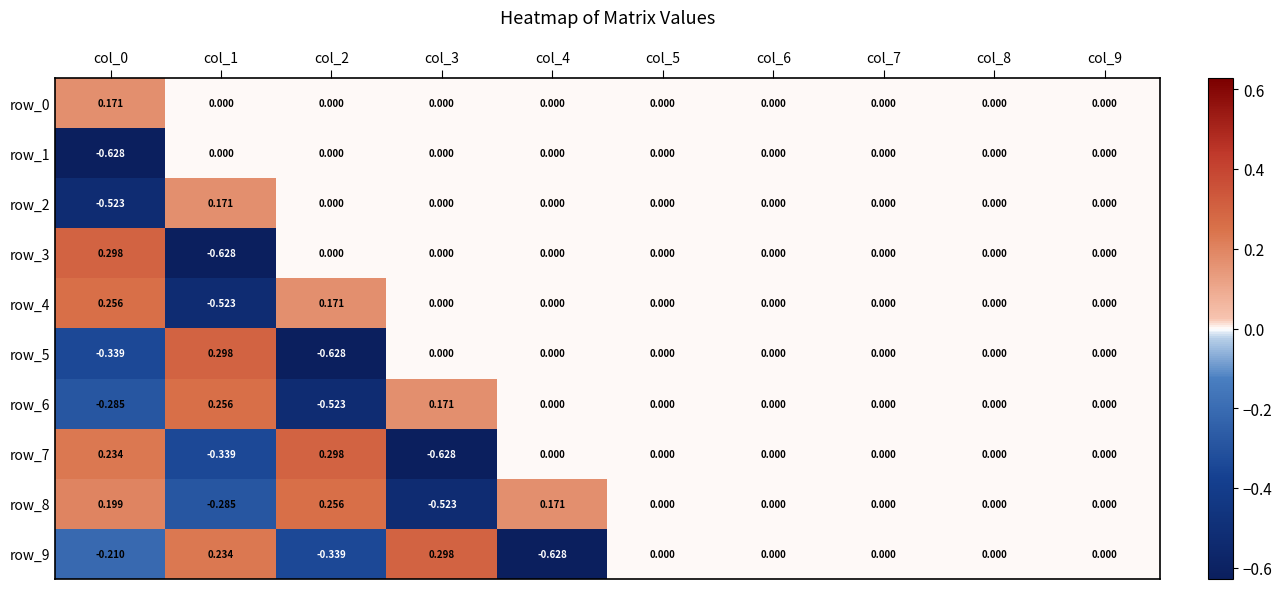

Which series has the largest range (max minus min)?

row_3